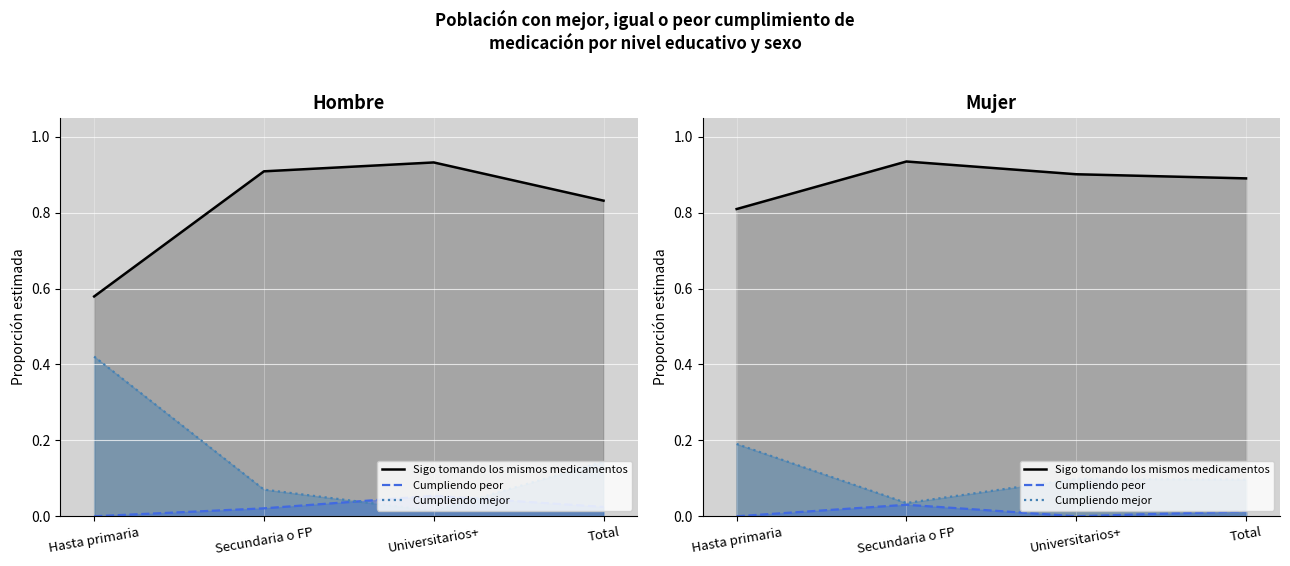

Is the value of Sigo tomando los mismos medicamentos (Hombre) at Secundaria o FP greater than the value of Sigo tomando los mismos medicamentos (Mujer) at Hasta primaria?

Yes